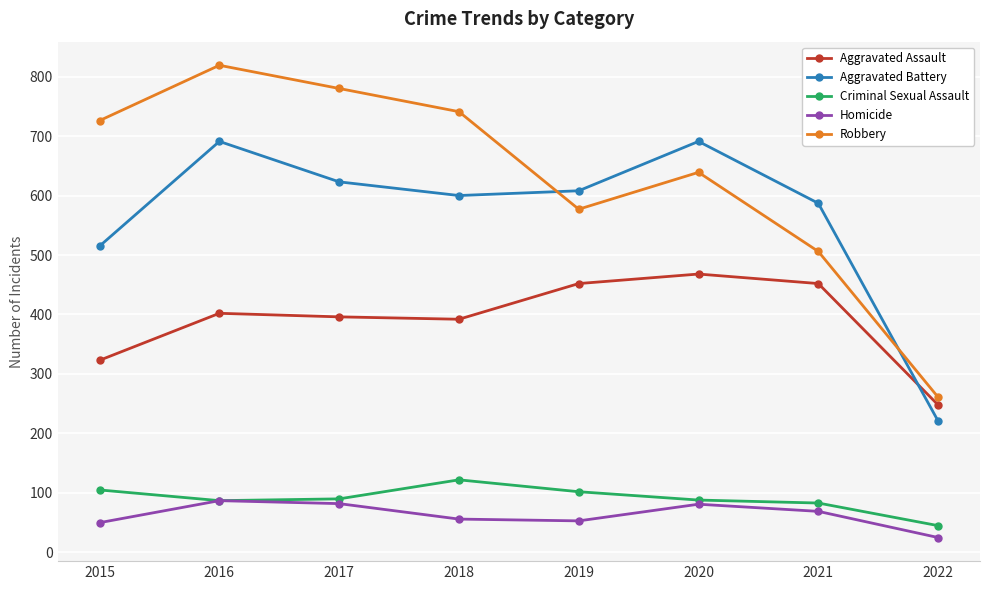

How many distinct data groups are displayed?

5